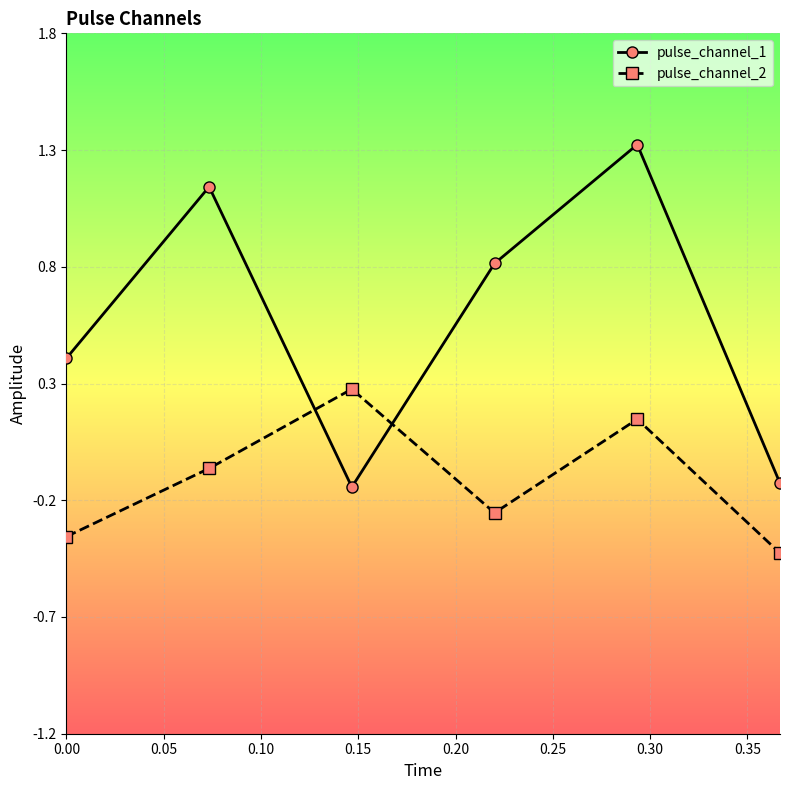

What is the highest value of the pulse_channel_2 series?

0.3